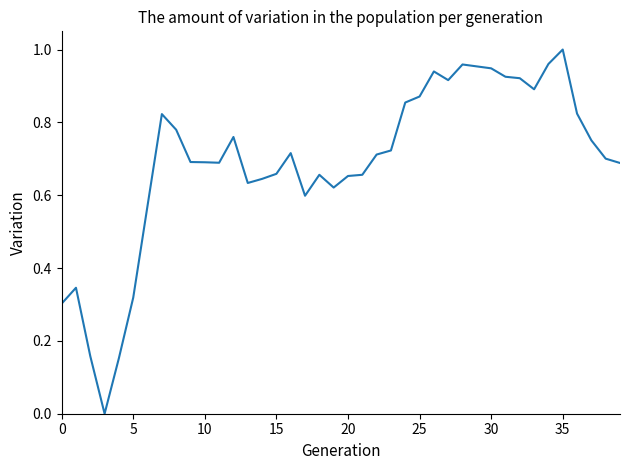

How many series are shown in this chart?

1